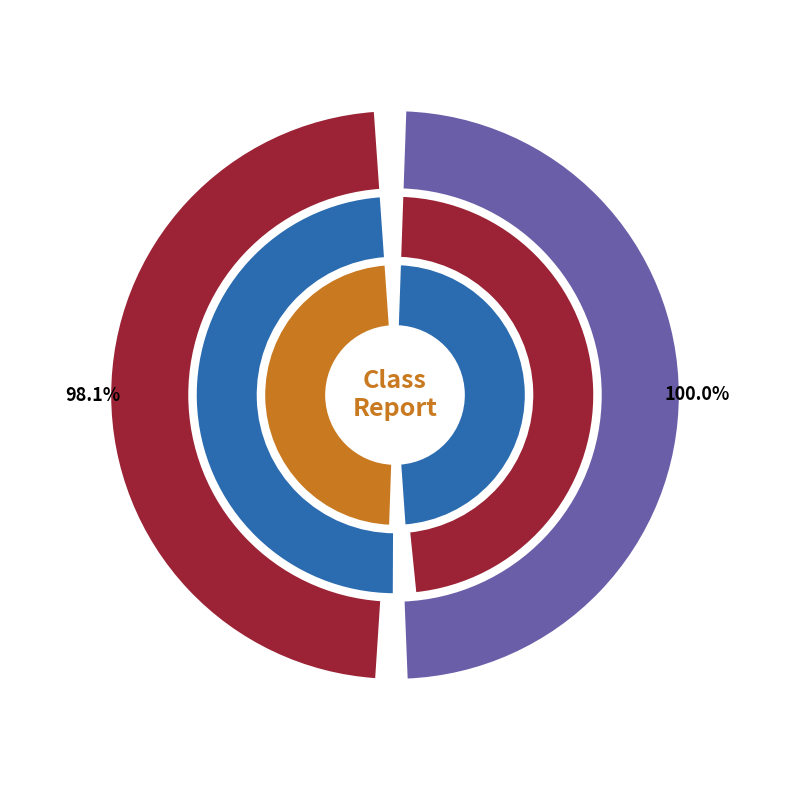

What is the spread (max minus min) of values at recall?

100.0